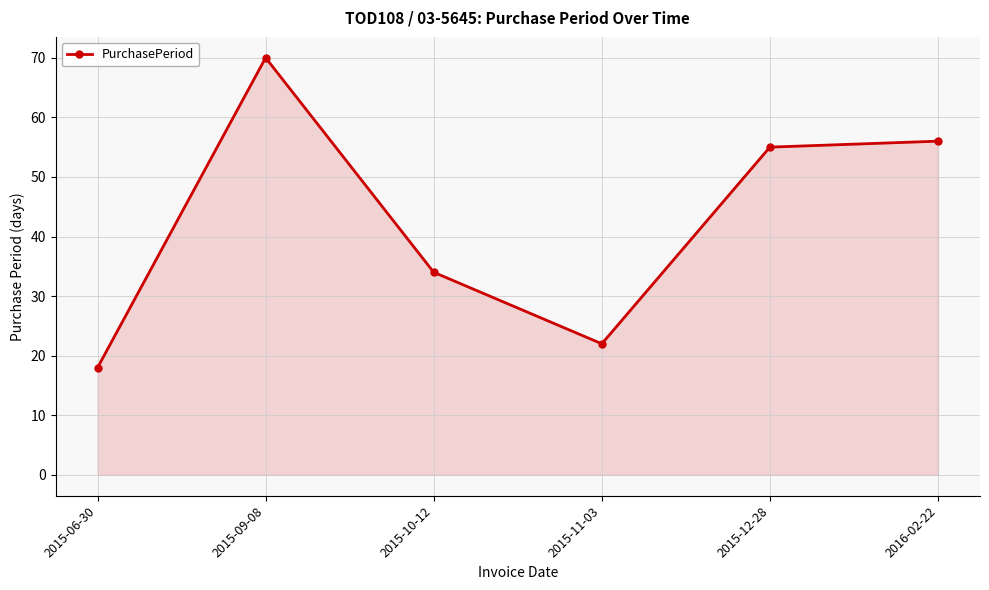

True or false: there are more than 1 points higher than both neighbors.

False